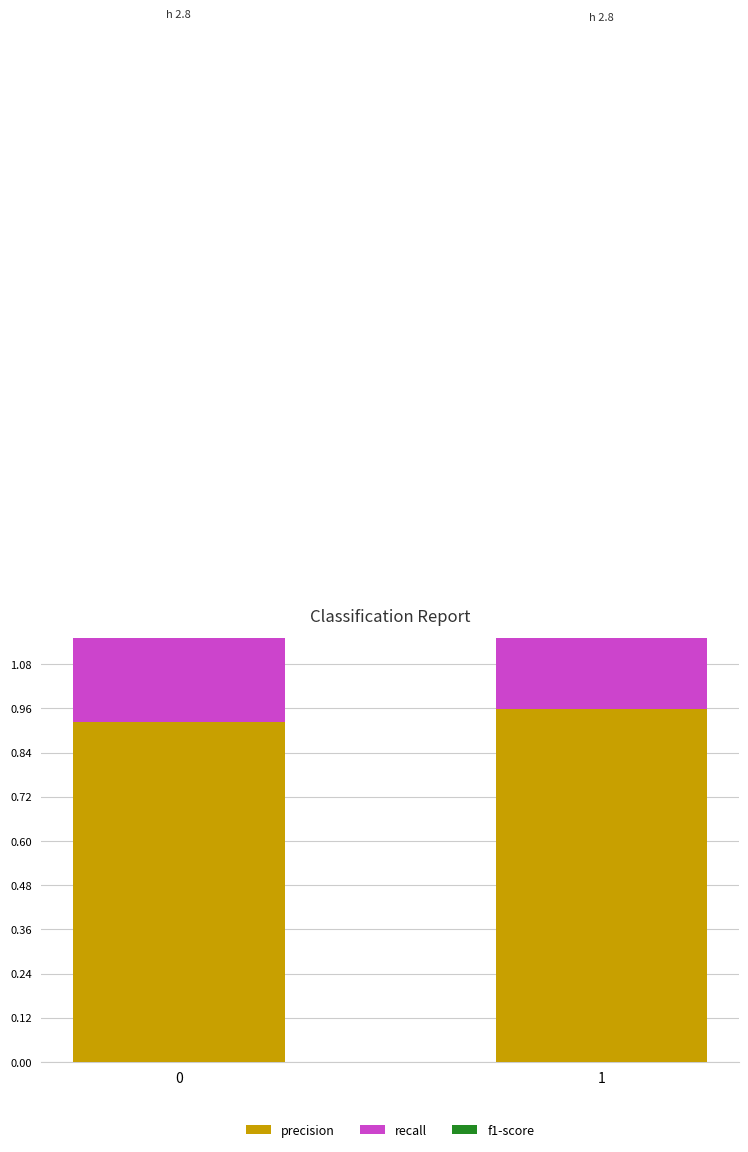

What is the sum of all recall values?

1.9